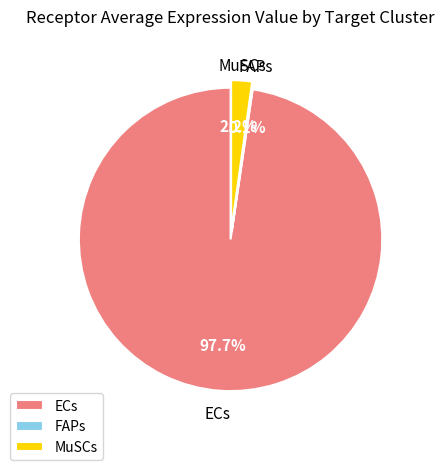

Does any single category account for the majority?

Yes